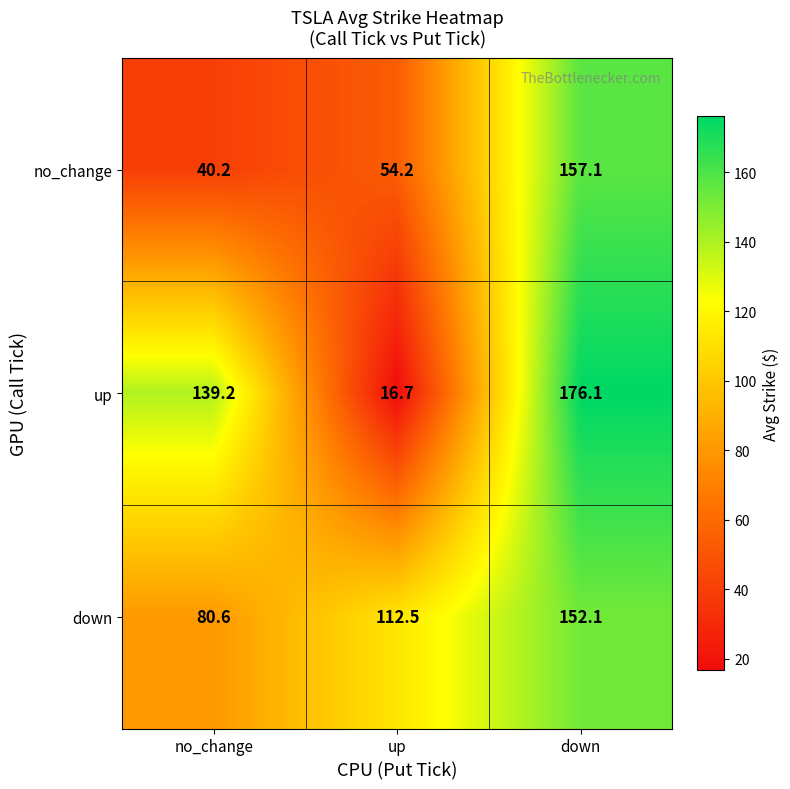

Count the number of data series in this chart.

3